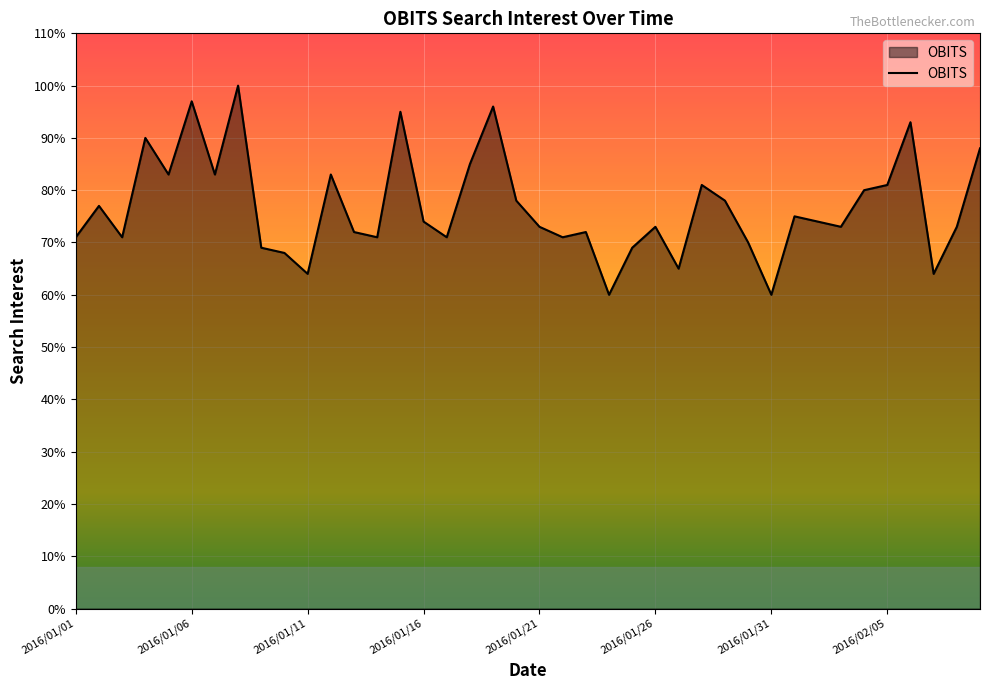

What is the maximum value shown in the chart?

100